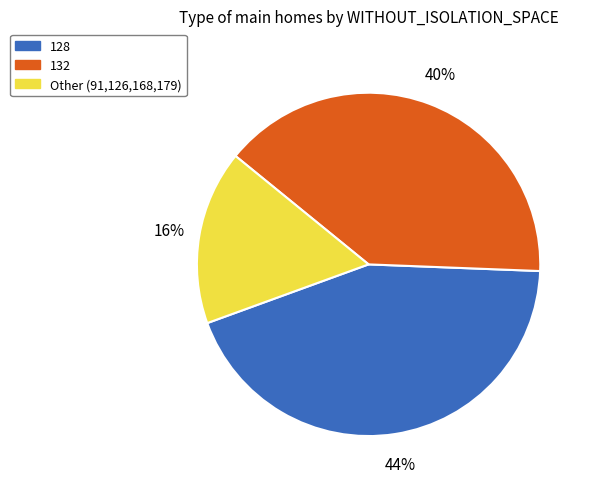

Is there any slice that represents more than half of the pie?

No